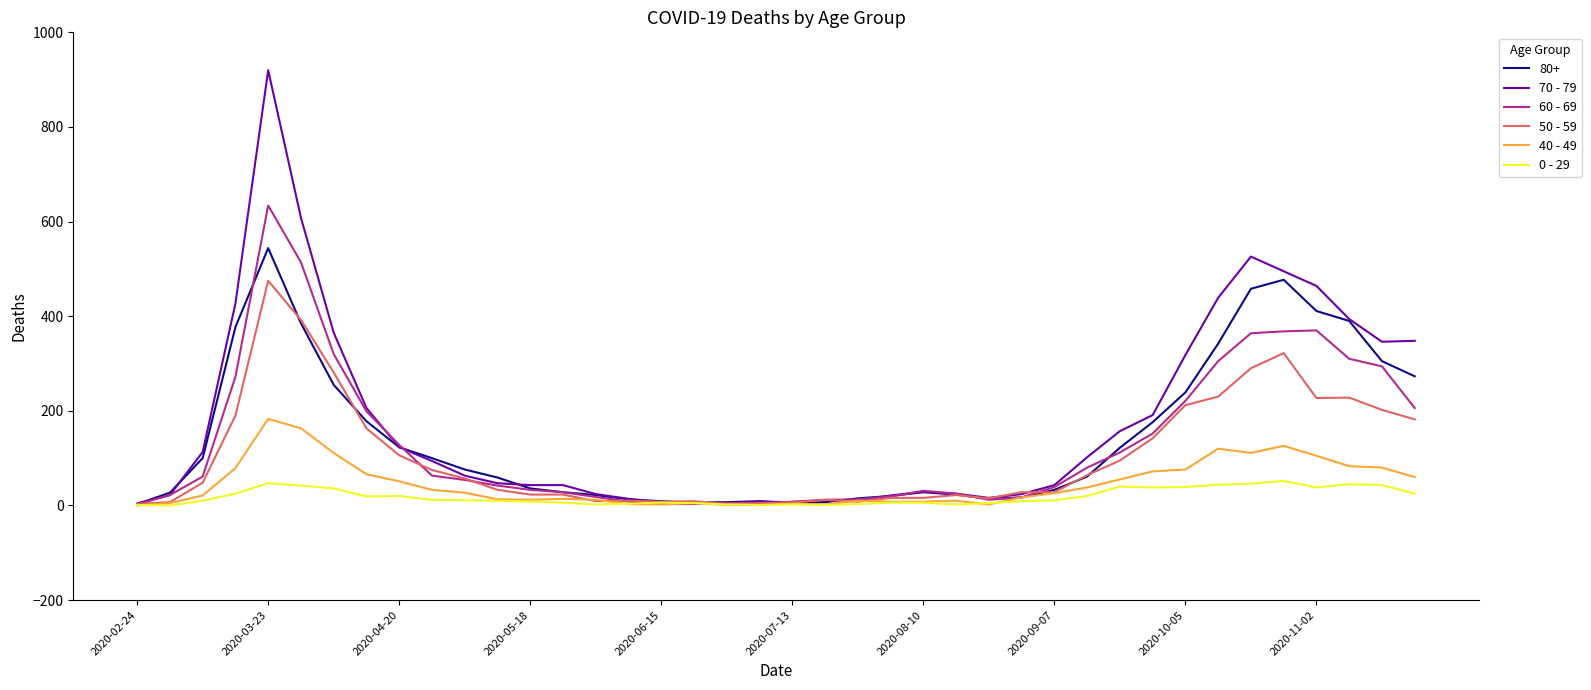

True or false: 40 - 49 has more than 0 points higher than both neighbors.

True